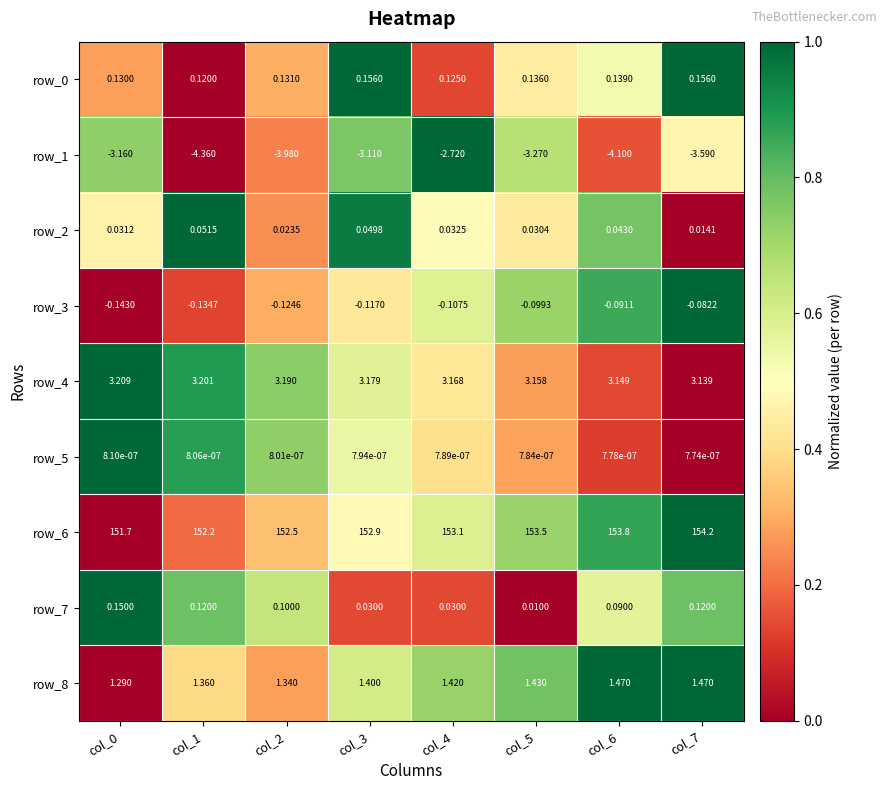

Is the value of row_0 at col_2 greater than the value of row_7 at col_5?

Yes